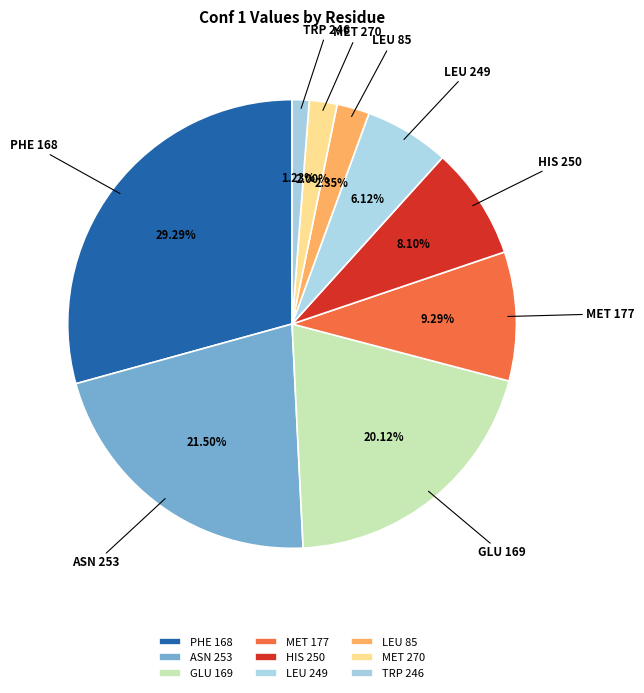

Which slice is the smallest?

TRP 246